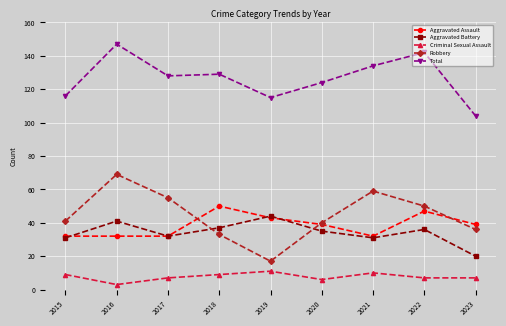

What is the maximum value shown in the chart?

147